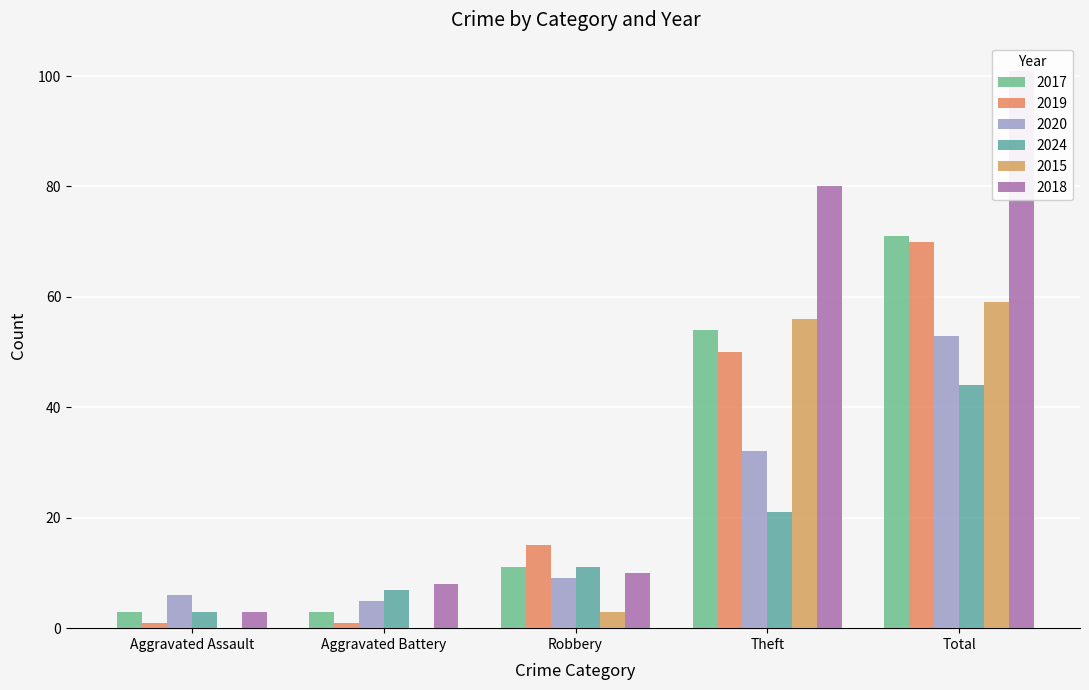

Reading left to right, list all the values displayed in this chart.

2017: 3	3	11	54	71
2019: 1	1	15	50	70
2020: 6	5	9	32	53
2024: 3	7	11	21	44
2015: 0	0	3	56	59
2018: 3	8	10	80	101